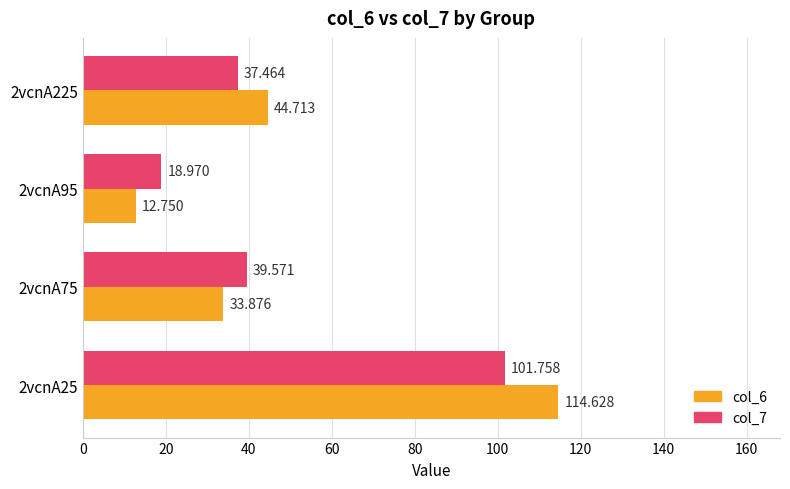

What is the maximum value for col_6?

114.6